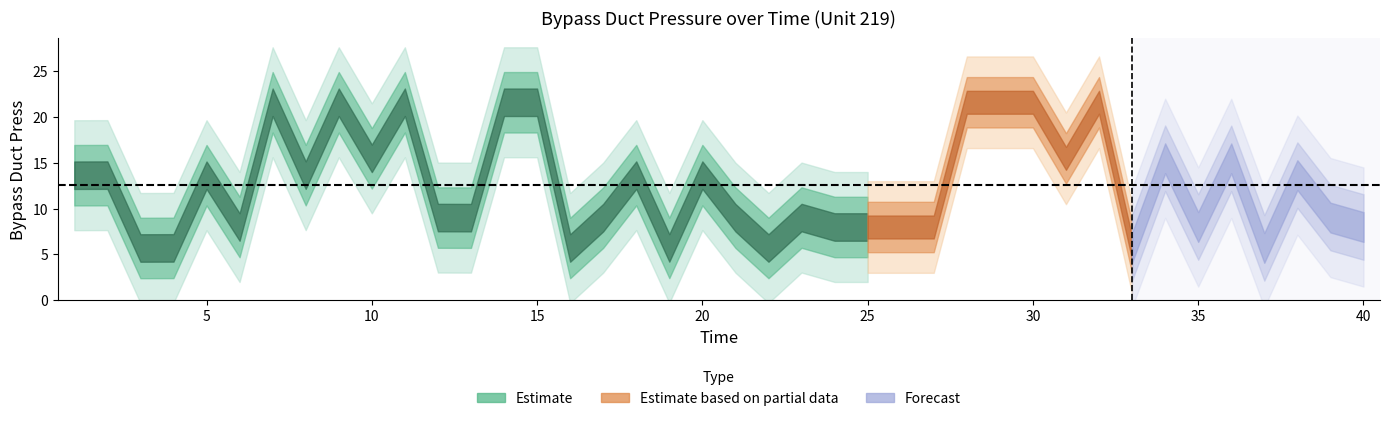

What is the sum of all values?

502.2